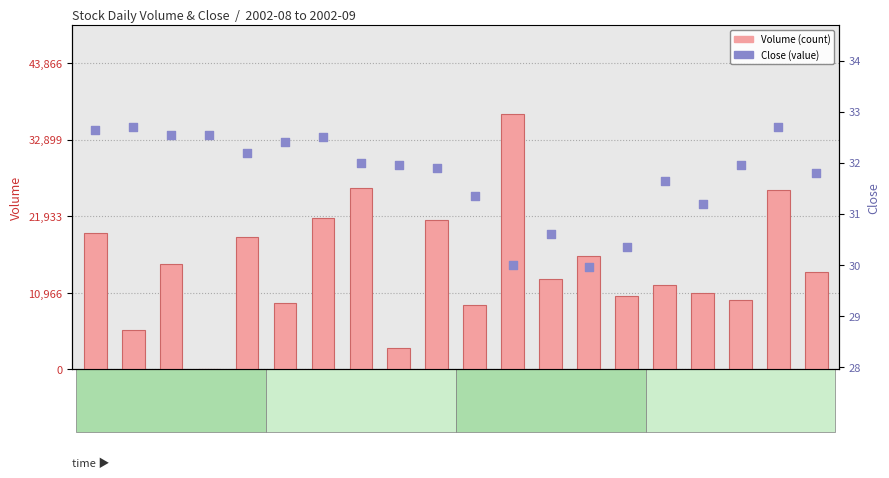

Which series contains the lowest Y value?

Volume (count)